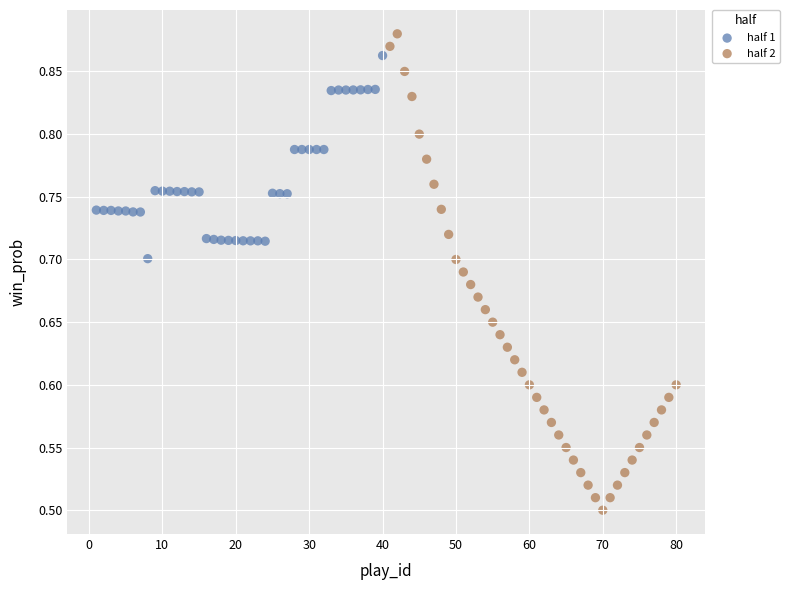

Which series has the largest Y range (max minus min)?

half 2